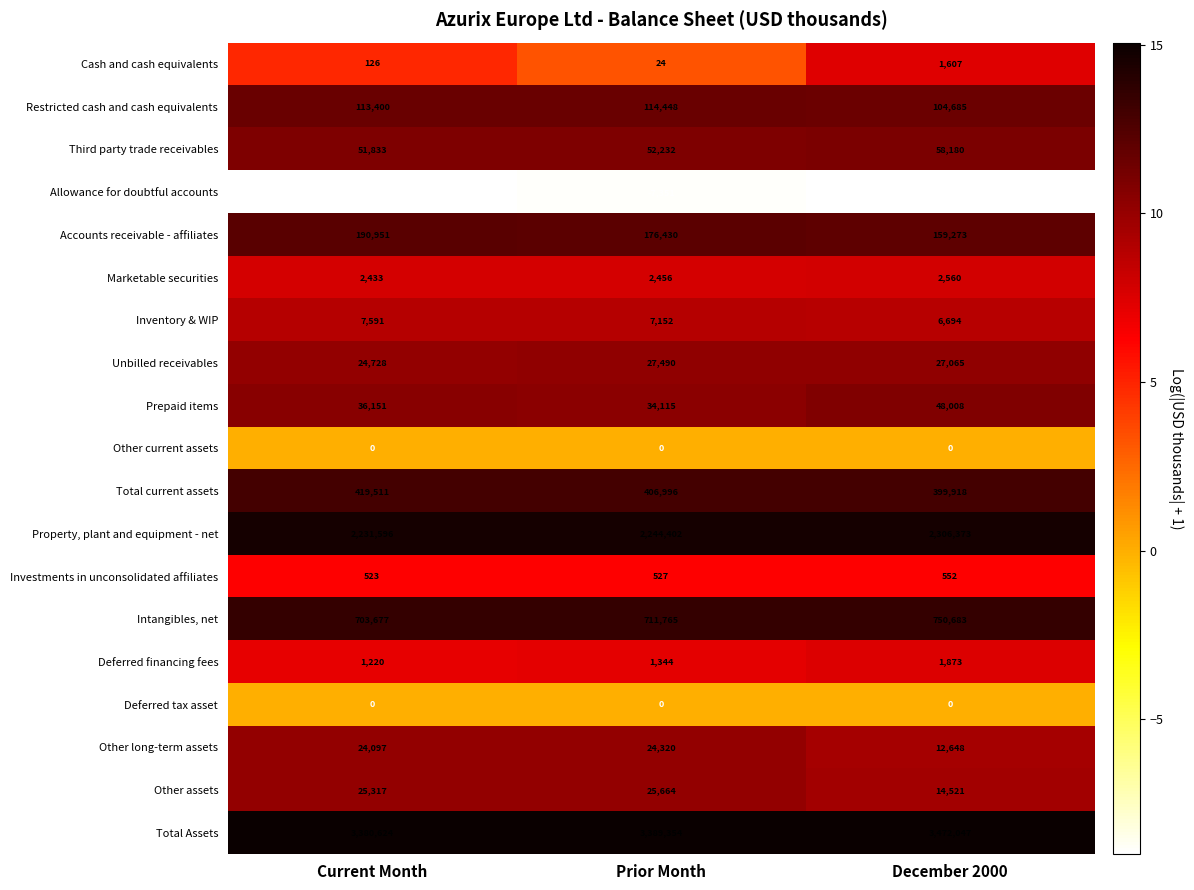

Read the Other assets value at Current Month.

25317